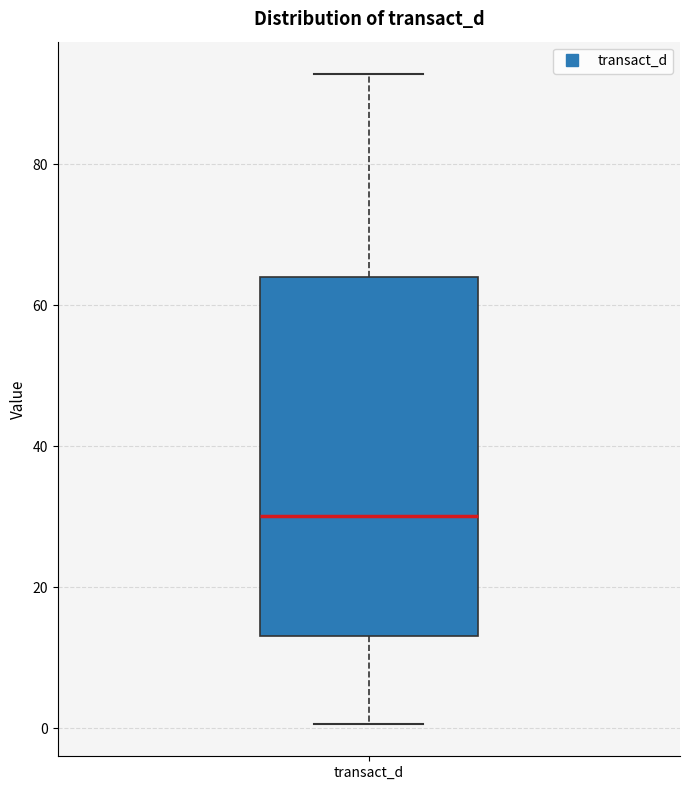

Where does the upper whisker of the box for transact_d end on the y-axis? The values are not printed on the chart, so give them approximately, as read against the axis.

92